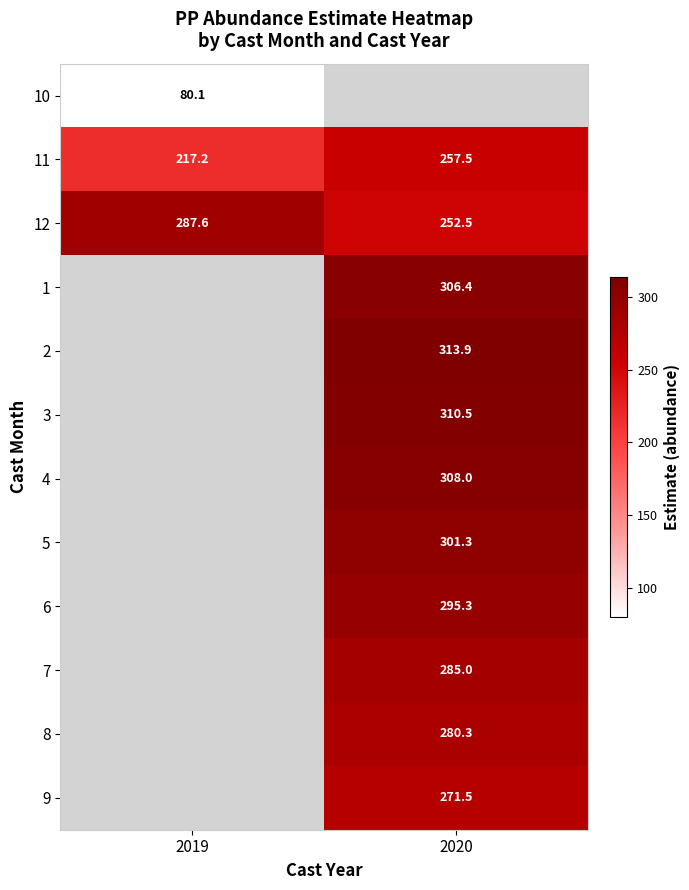

How many categories are shown in the chart?

2